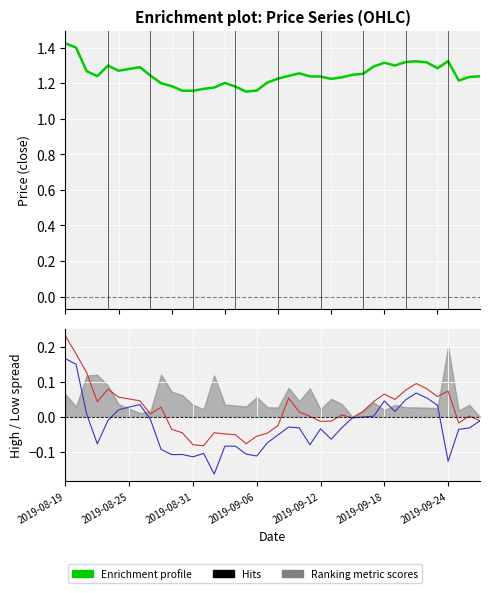

The value of Enrichment profile at 17 is 0.6. True or false?

False